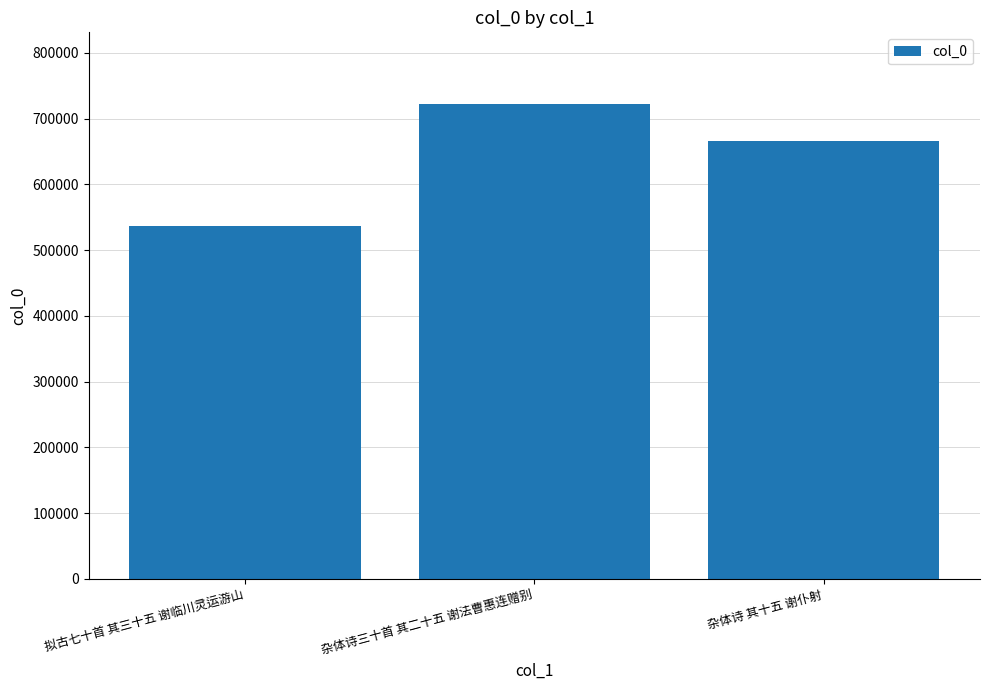

What is the change in value from 拟古七十首 其三十五 谢临川灵运游山 to 杂体诗三十首 其二十五 谢法曹惠连赠别?

+186457